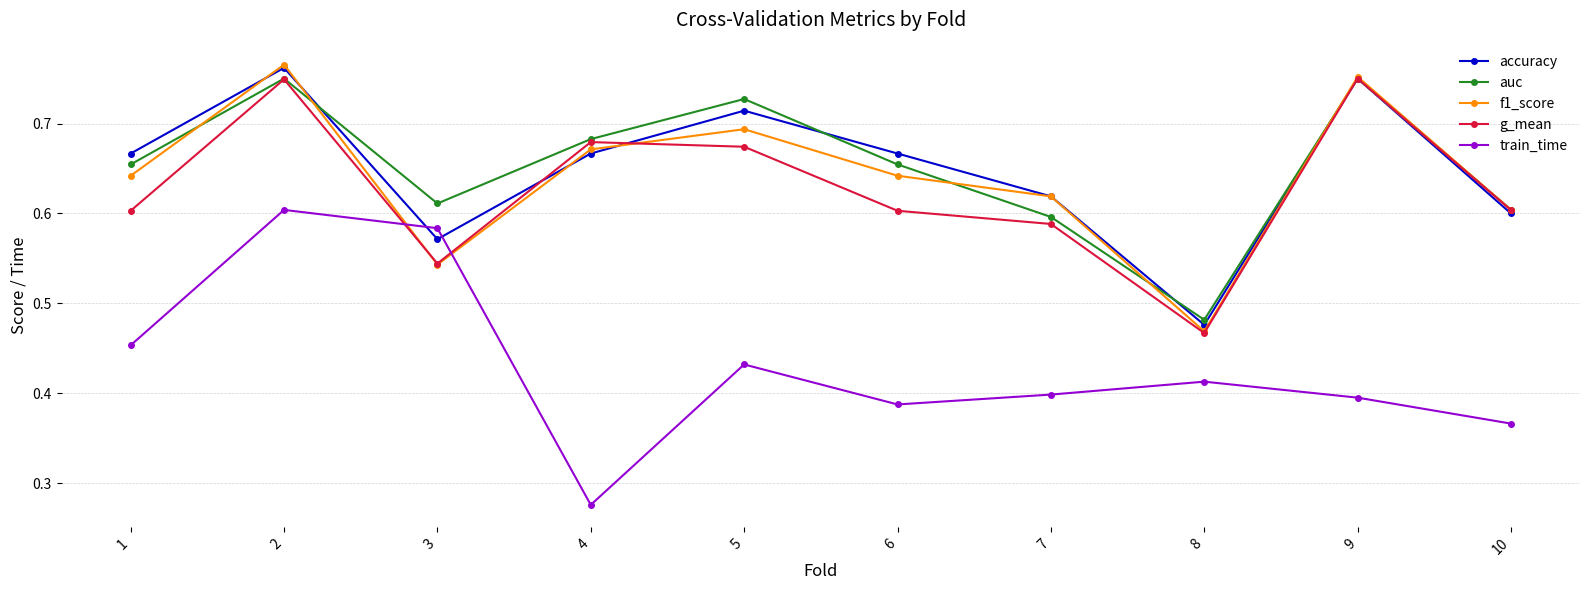

What is the total value across all series at 7?

2.8